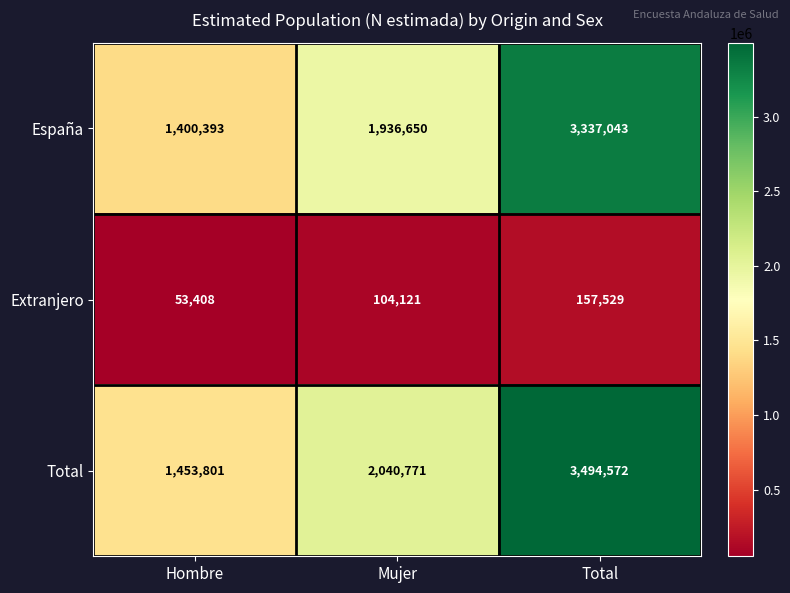

What is the difference between the maximum and minimum values in the Extranjero series?

104121